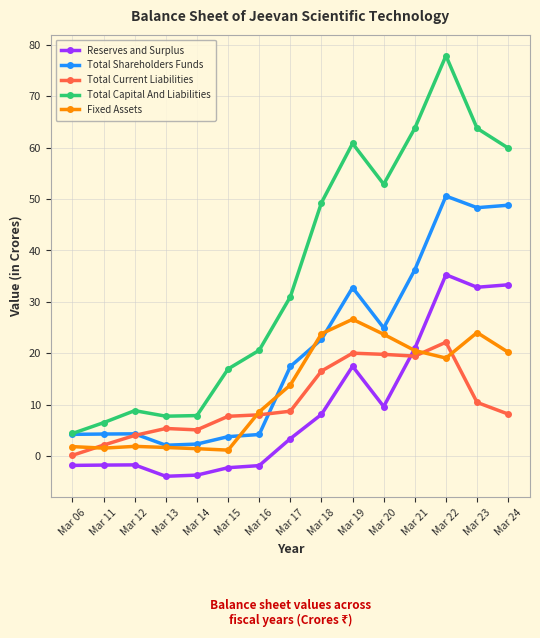

Is the value of Total Current Liabilities at Mar 14 greater than the value of Total Capital And Liabilities at Mar 16?

No